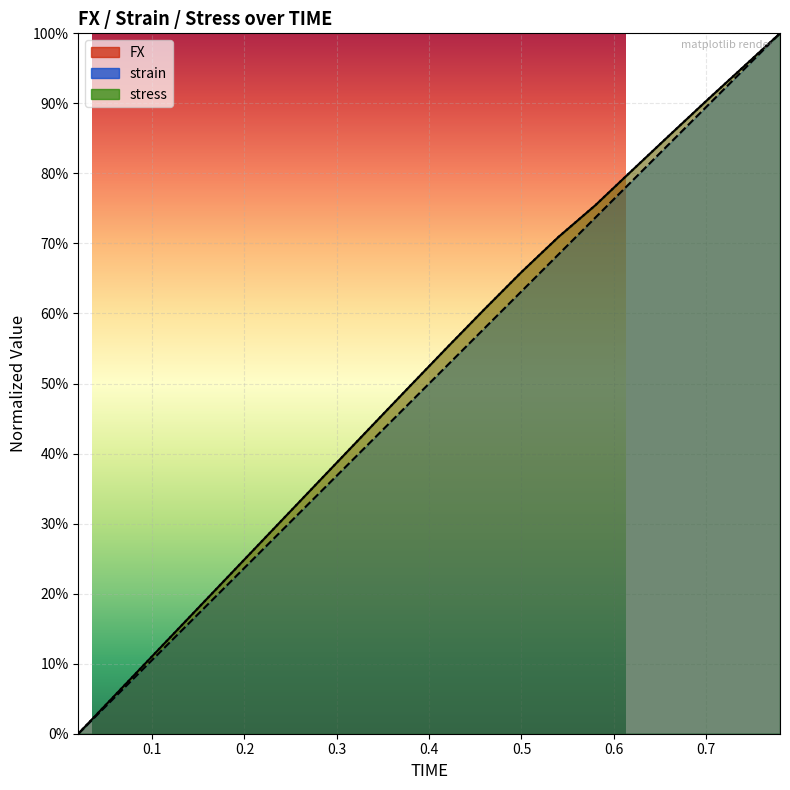

List the labels in order of stress value, smallest first.

0.02, 0.06, 0.1, 0.14, 0.18, 0.22, 0.26, 0.3, 0.34, 0.38, 0.42, 0.46, 0.5, 0.54, 0.58, 0.62, 0.66, 0.7, 0.74, 0.78